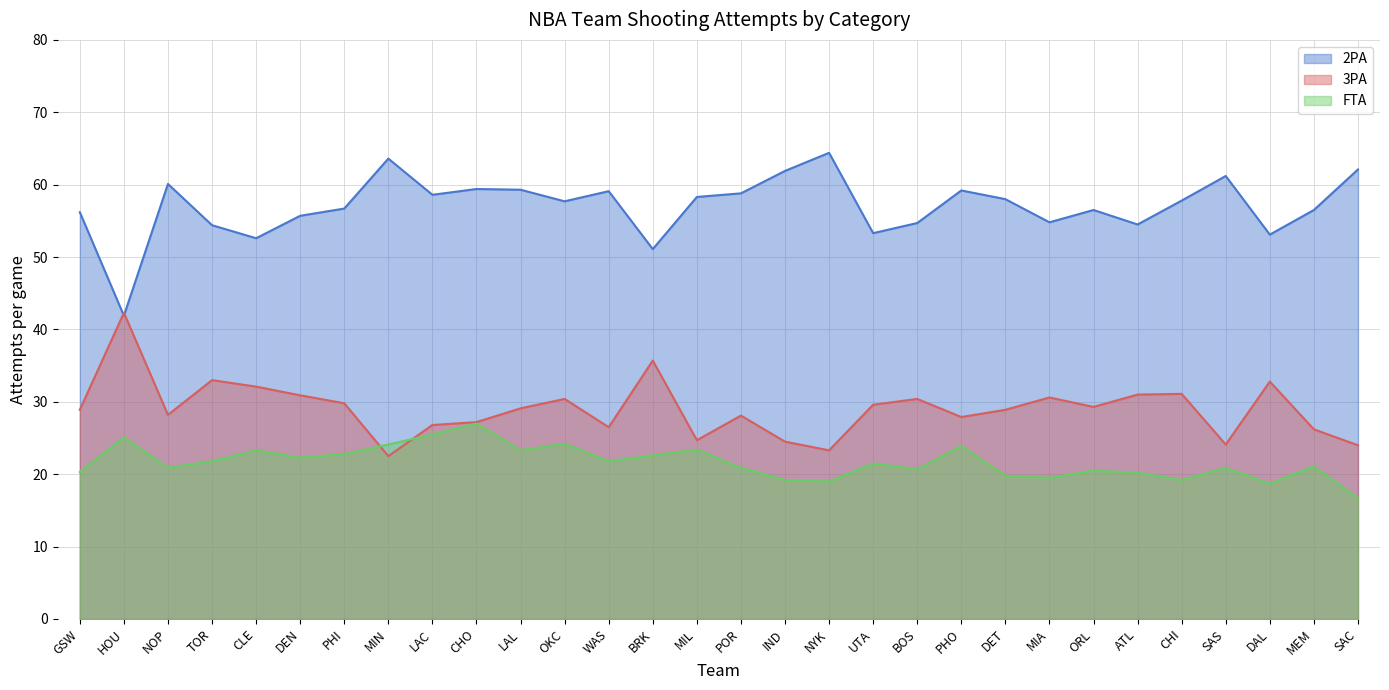

Reading right to left, transcribe all the data shown in this chart.

2PA: 62.1	56.5	53.1	61.2	57.8	54.5	56.5	54.8	58.0	59.2	54.7	53.3	64.4	61.9	58.8	58.3	51.1	59.1	57.7	59.3	59.4	58.6	63.6	56.7	55.7	52.6	54.4	60.1	41.9	56.2
3PA: 24.0	26.2	32.8	24.1	31.1	31.0	29.3	30.6	28.9	27.9	30.4	29.6	23.3	24.5	28.1	24.7	35.7	26.5	30.4	29.1	27.2	26.8	22.5	29.8	30.9	32.1	33.0	28.2	42.3	28.9
FTA: 16.7	21.1	18.7	20.9	19.2	20.2	20.5	19.5	19.8	23.9	20.7	21.5	19.0	19.2	20.9	23.4	22.6	21.8	24.2	23.3	27.0	25.5	24.1	22.8	22.3	23.3	21.8	20.9	25.1	20.3